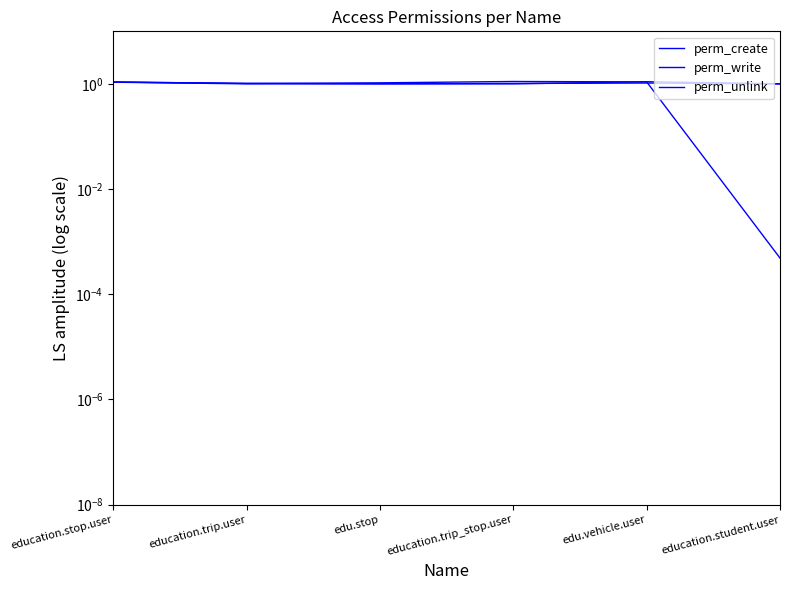

What is the label of the 1st point from the left?

education.stop.user